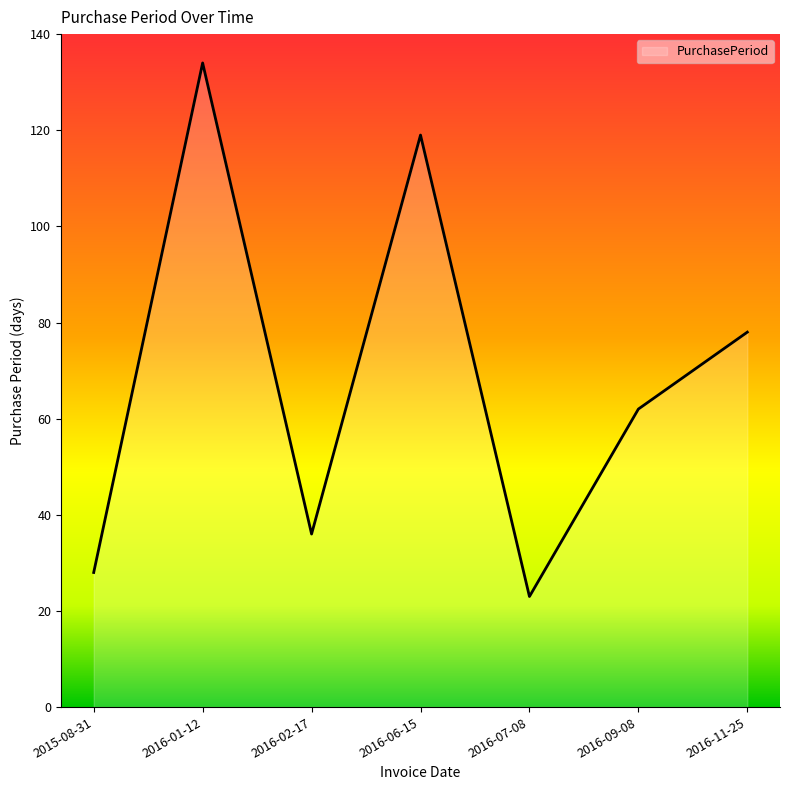

What is the ratio of the value at 2016-01-12 to the value at 2015-08-31?

4.8